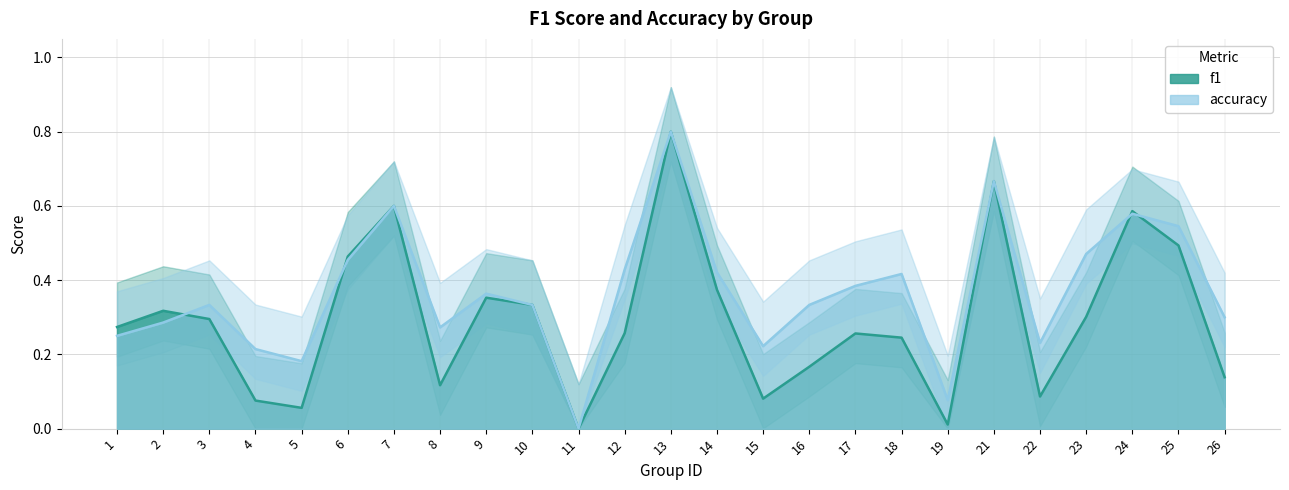

What is the difference between the accuracy values at 17 and 19?

0.3